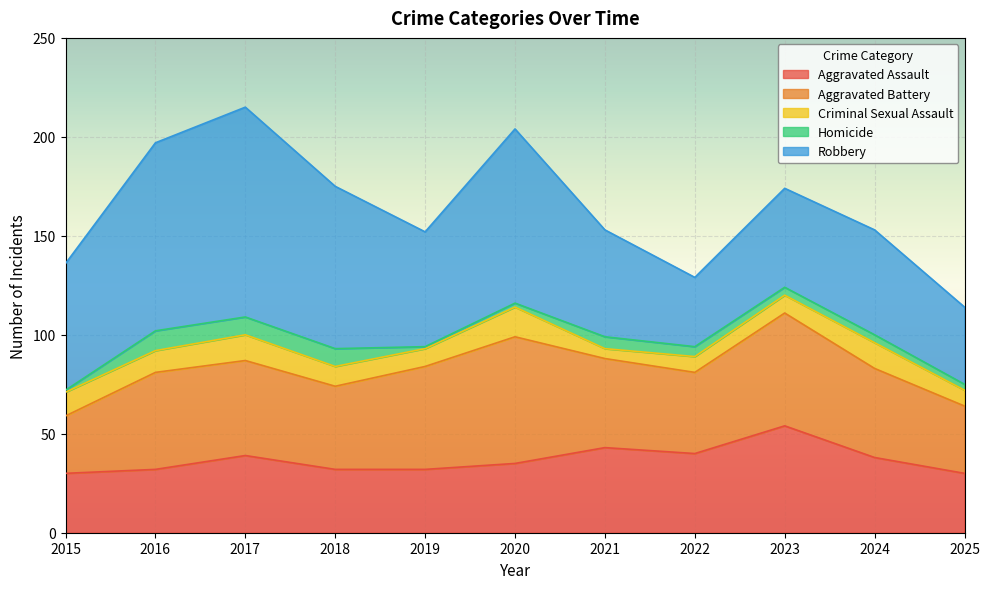

List the labels in order of Aggravated Assault value, largest first.

2023, 2021, 2022, 2017, 2024, 2020, 2016, 2018, 2019, 2015, 2025